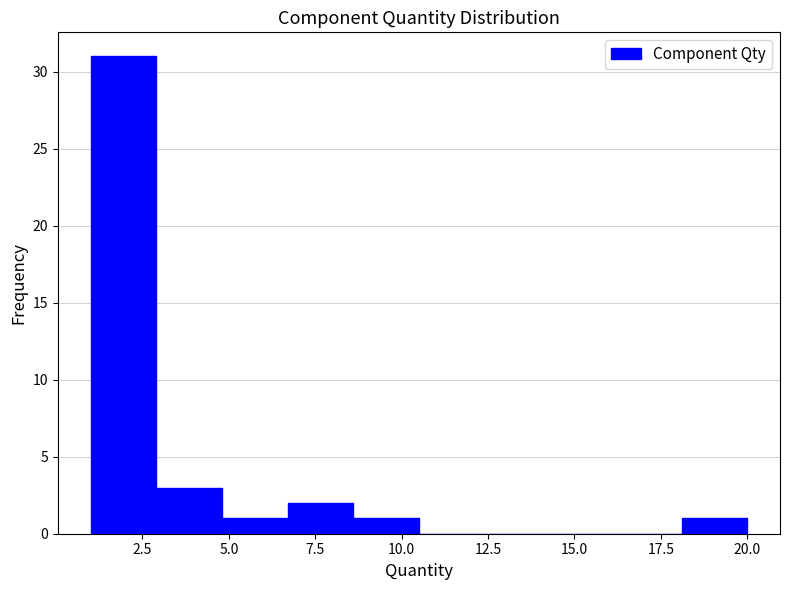

Read against the x-axis, roughly where is the centre of the tallest bar?

2.0